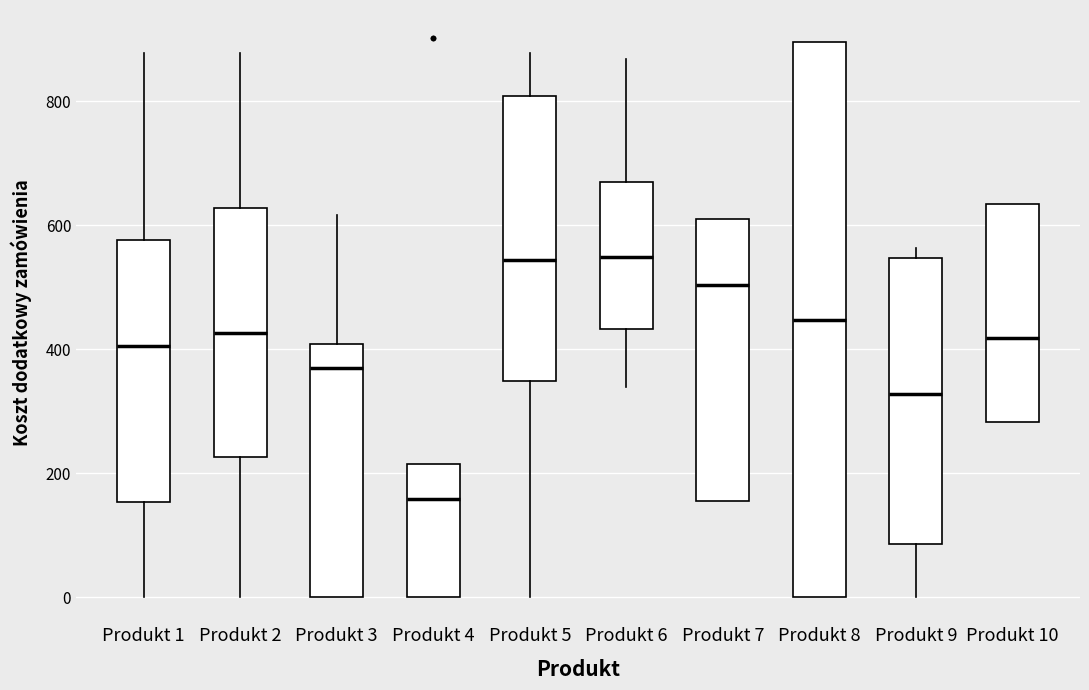

Reading left to right, read every box against the y-axis: the position of its median line, the range the box covers, and the ends of its whiskers. The values are not printed on the chart, so give them approximately, as read against the axis.

Produkt 1: median 400, box 160 to 580, whiskers 0 to 880
Produkt 2: median 420, box 220 to 620, whiskers 0 to 880
Produkt 3: median 380, box 0 to 400, whiskers 0 to 620
Produkt 4: median 160, box 0 to 220, whiskers 0 to 220
Produkt 5: median 540, box 340 to 800, whiskers 0 to 880
Produkt 6: median 540, box 440 to 680, whiskers 340 to 860
Produkt 7: median 500, box 160 to 620, whiskers 160 to 620
Produkt 8: median 440, box 0 to 900, whiskers 0 to 900
Produkt 9: median 320, box 80 to 540, whiskers 0 to 560
Produkt 10: median 420, box 280 to 640, whiskers 280 to 640